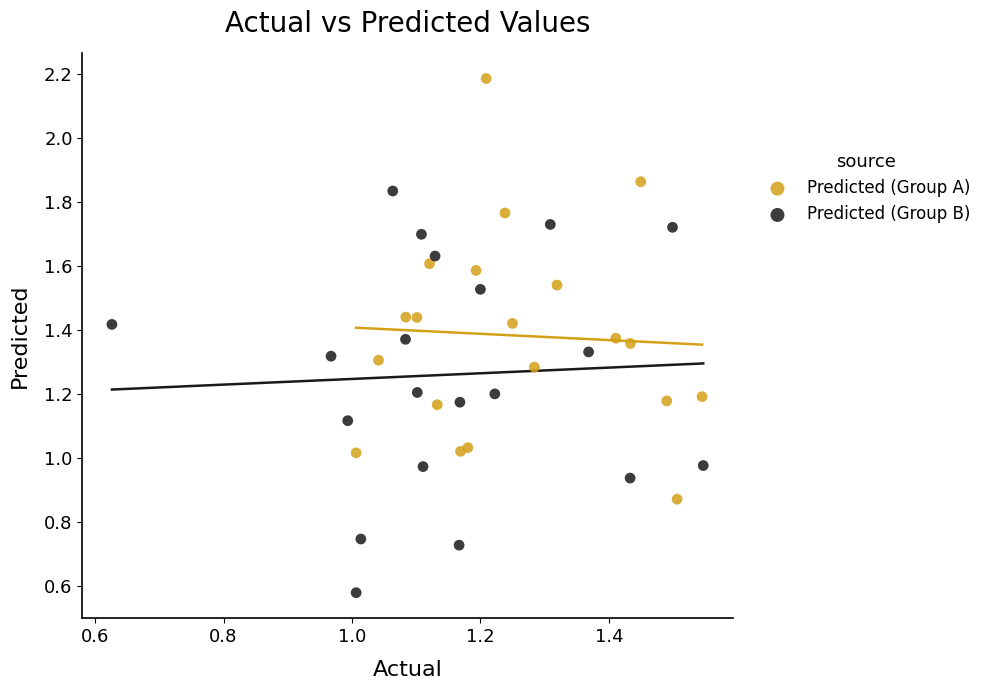

Which series reaches the minimum Y coordinate?

Predicted (Group B)